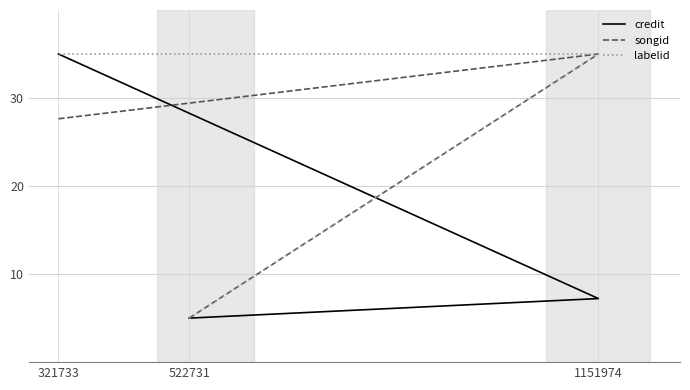

What is the spread (max minus min) of values at 1151974?

27.8